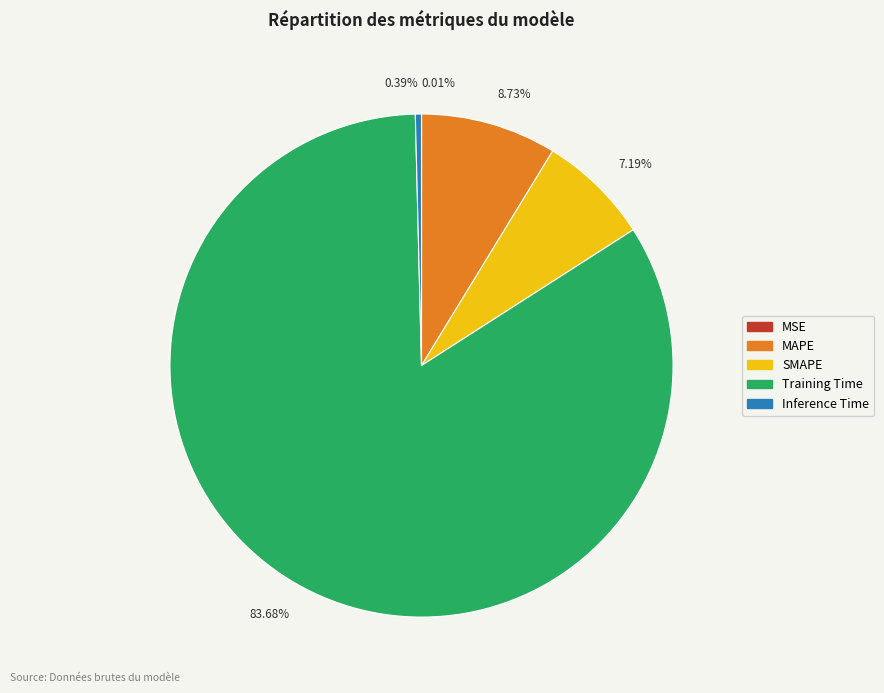

Combined, do 7.19% and 8.73% account for over 50%?

No